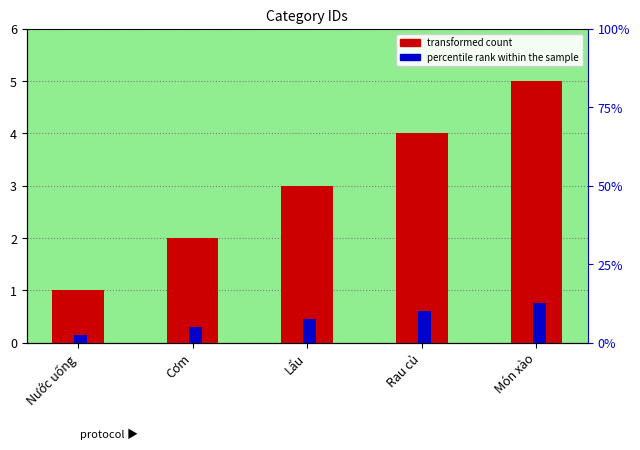

At Món xào, list the series in order from largest to smallest.

transformed count, percentile rank within the sample